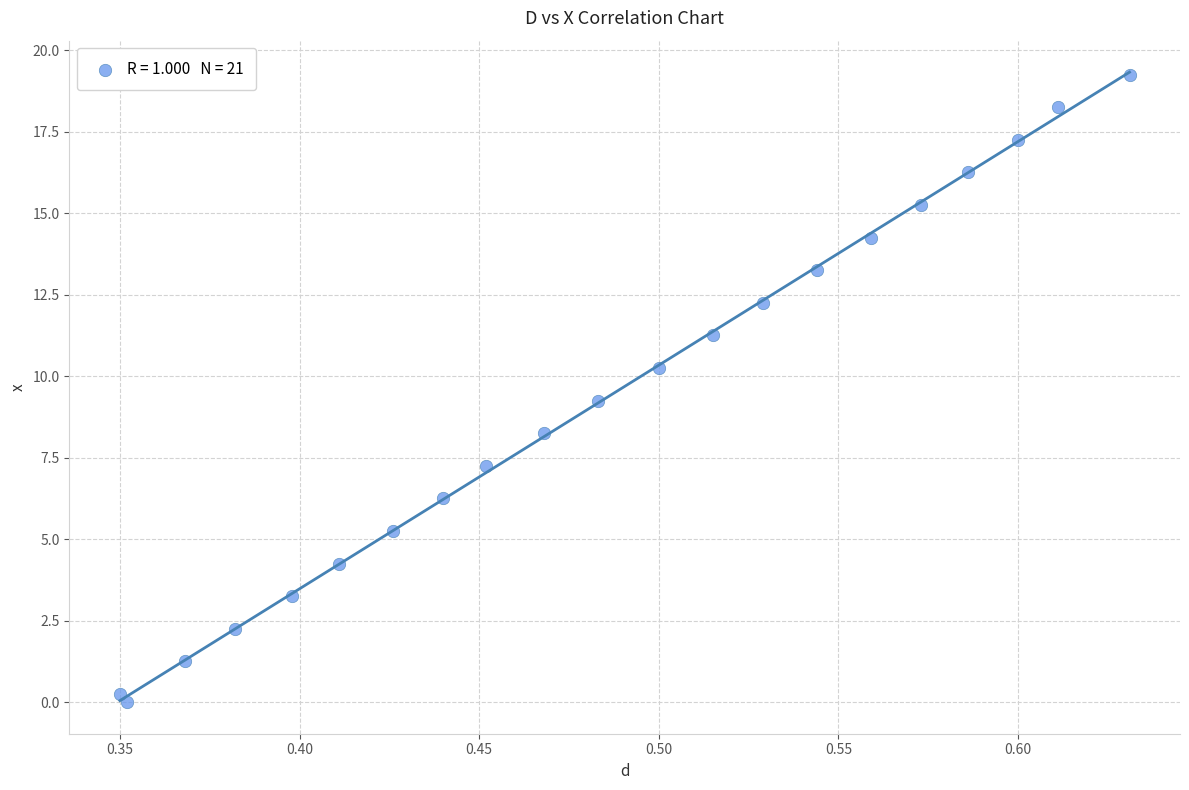

What is the range of X values (max minus min)?

0.3